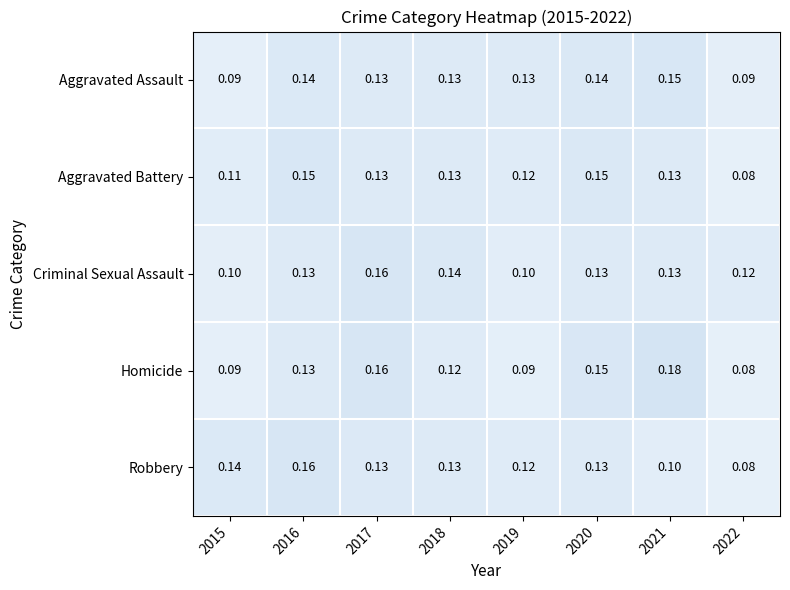

How many data points does each series have?

8